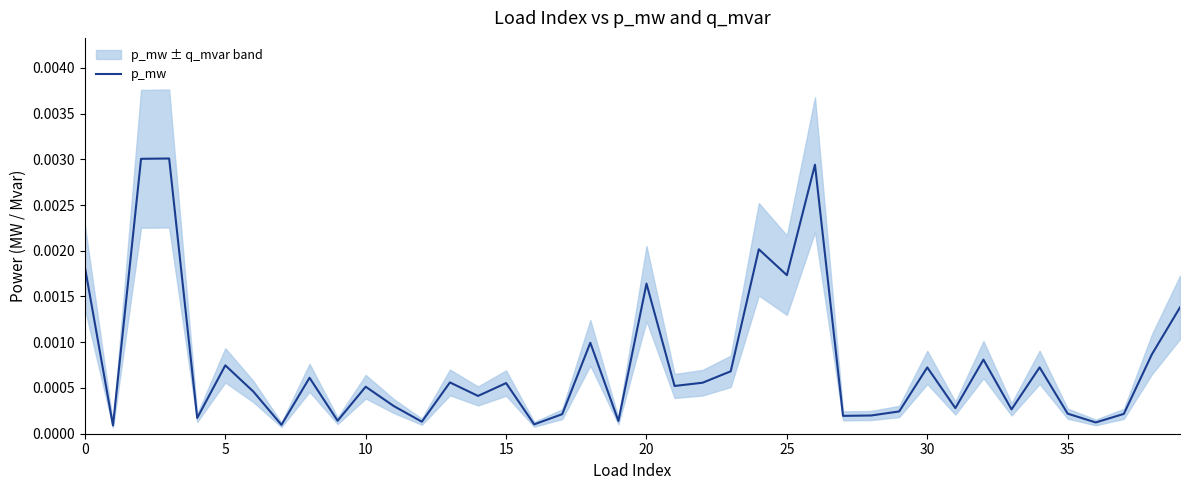

How many points are higher than both their immediate neighbors (excluding endpoints)?

13